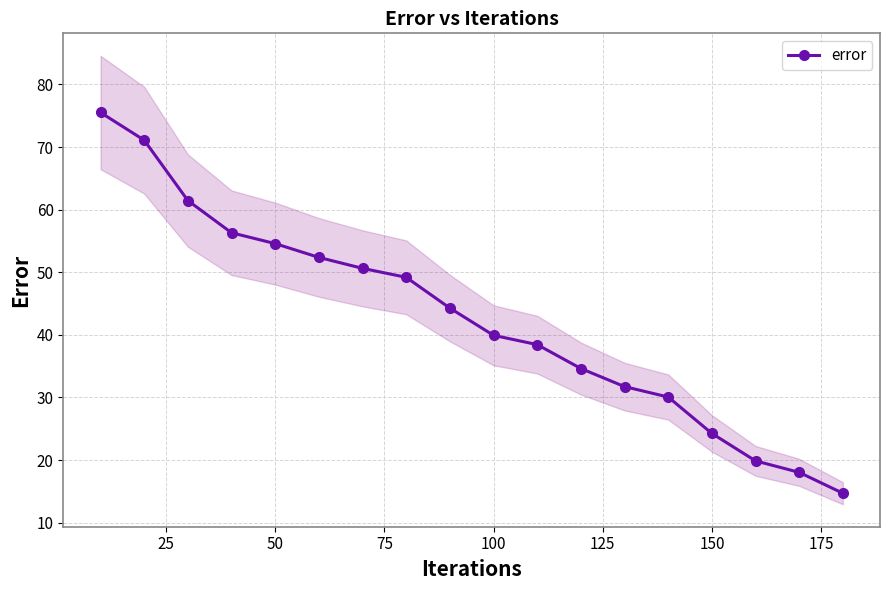

What is the highest value of the error series?

75.5